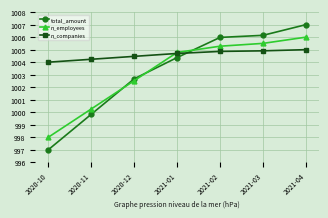

How many categories are shown in the chart?

7